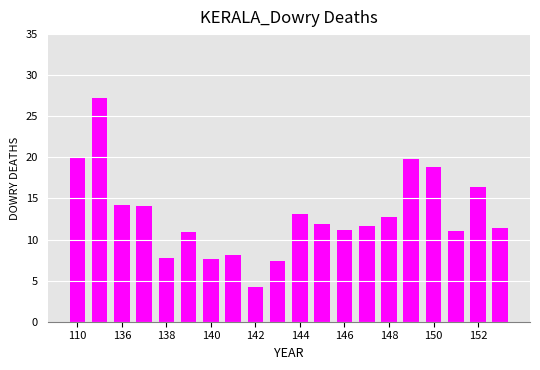

What is the minimum value shown in the chart?

4.2